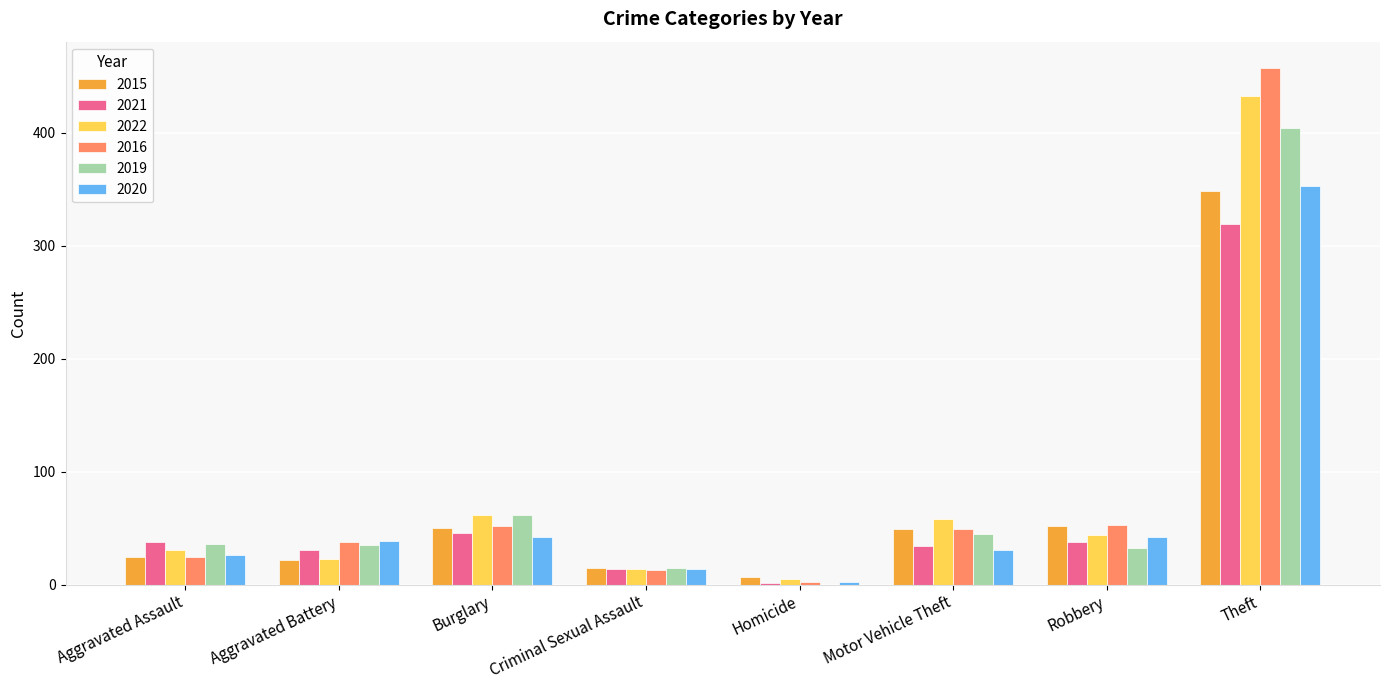

Which series has the largest range (max minus min)?

2016